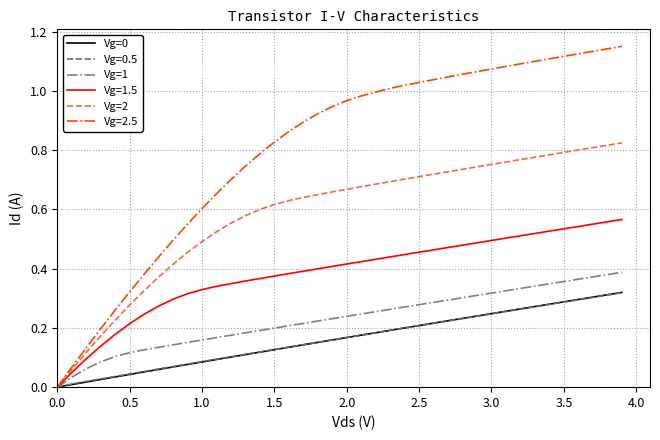

Which series has the widest spread of values?

Vg=2.5